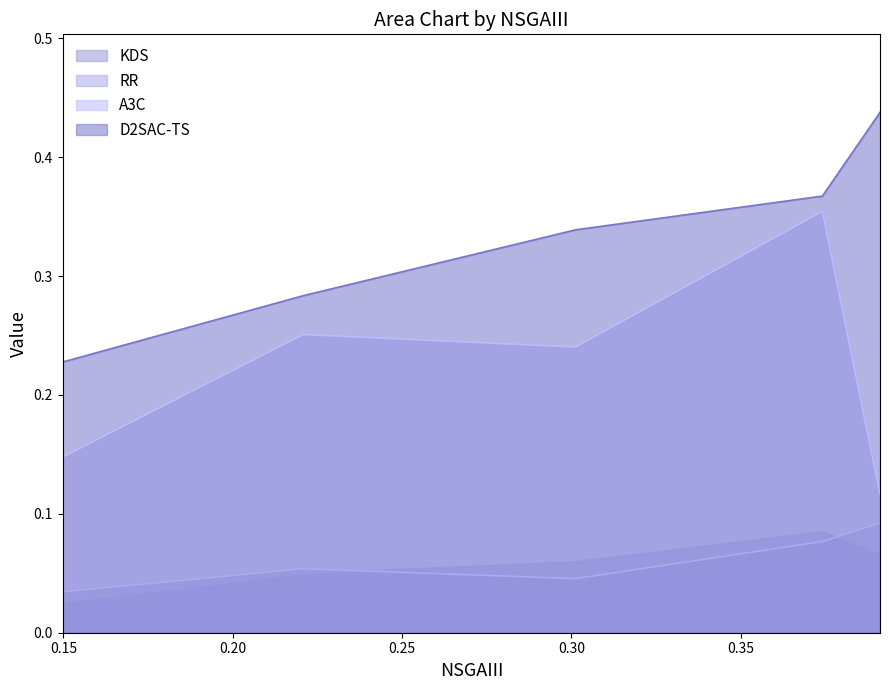

True or false: D2SAC-TS and KDS cross at least once.

False